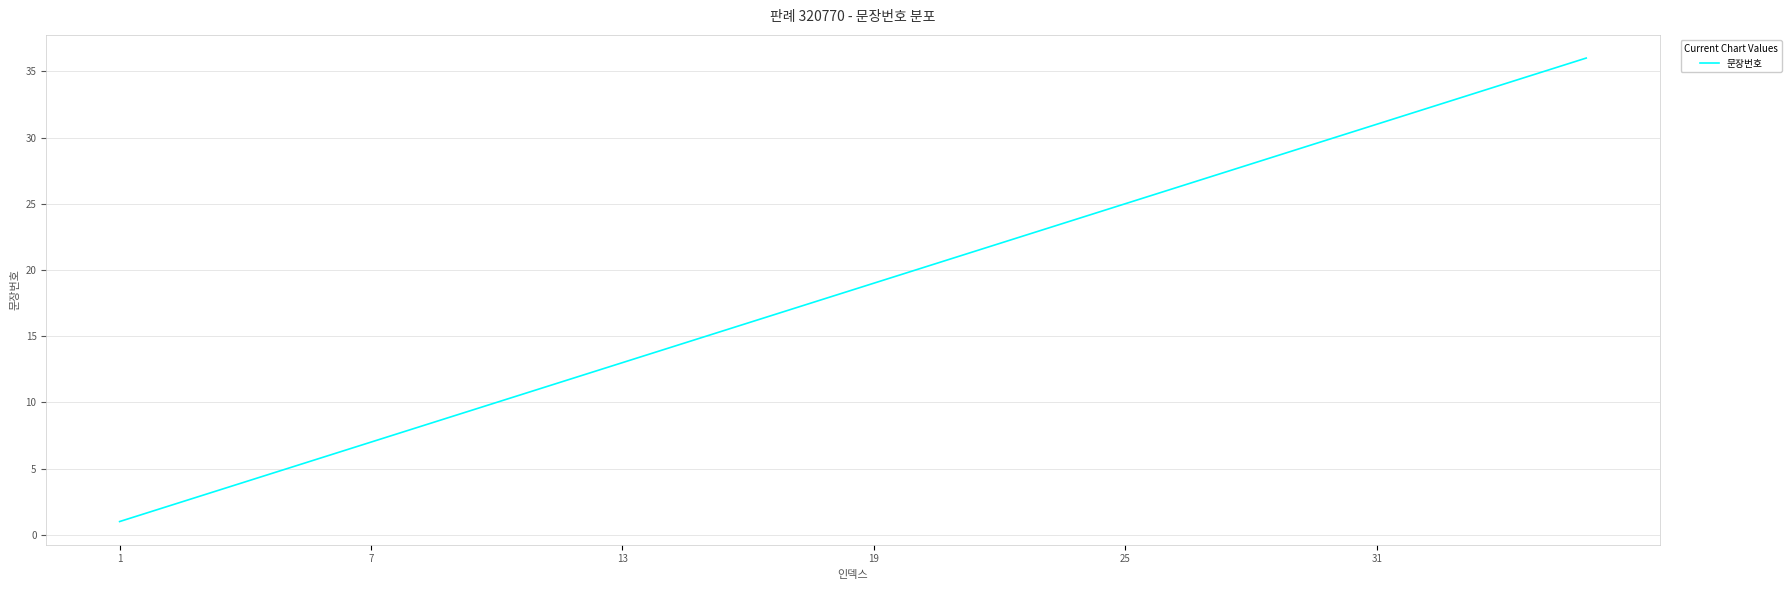

What is the greatest value displayed?

36